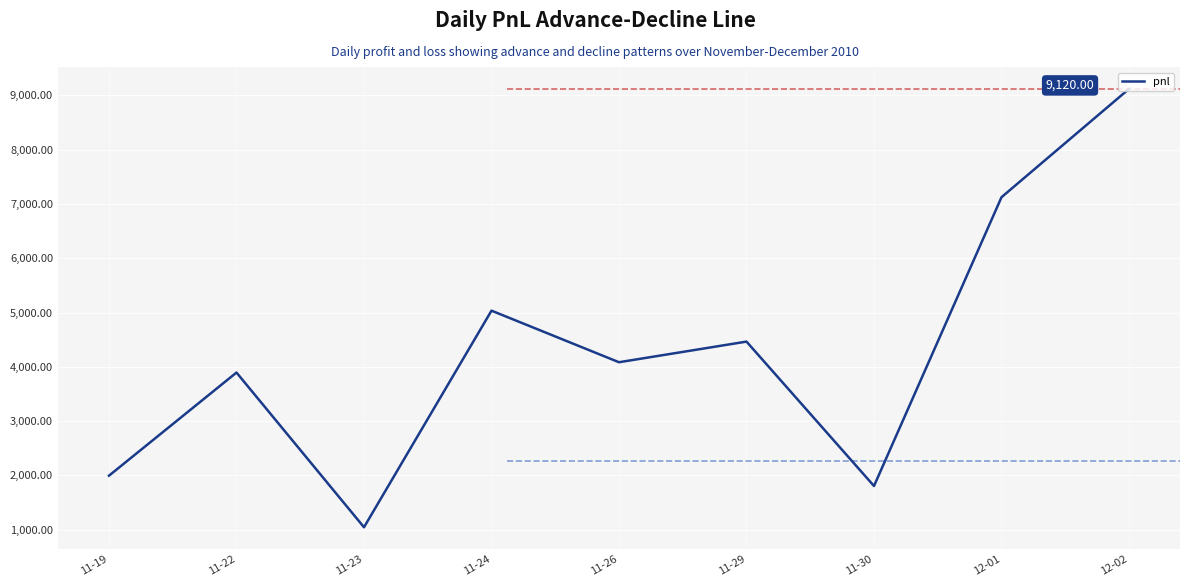

Reading left to right, list all the values displayed in this chart.

1995	3895	1045	5035	4085	4465	1805	7125	9120